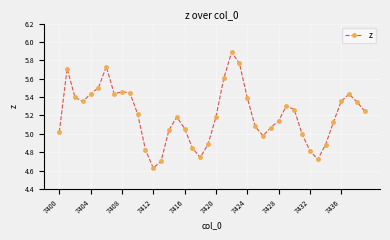

What is the greatest value displayed?

5.9